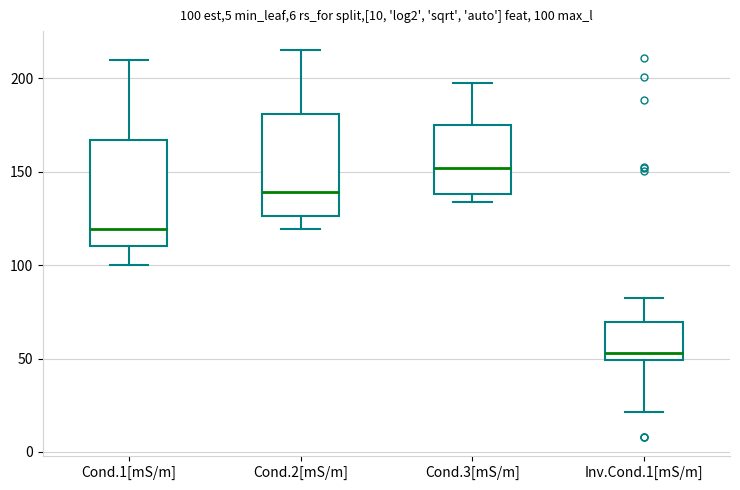

Which box has the highest median line?

Cond.3[mS/m]